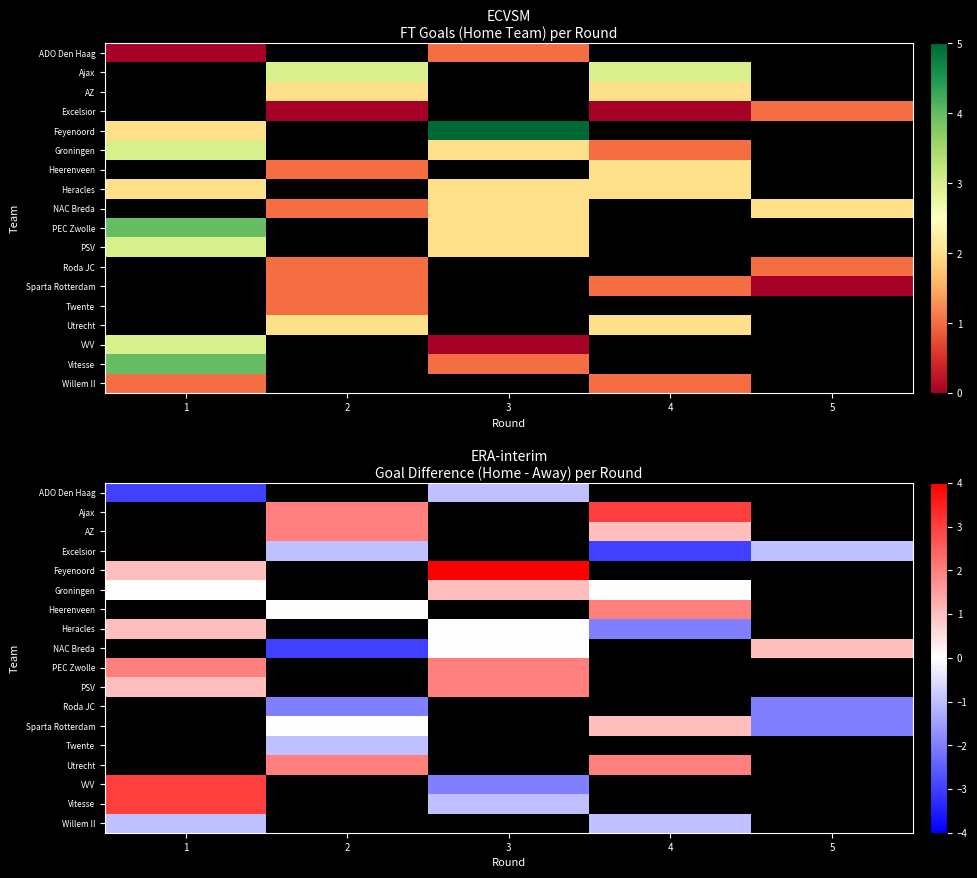

True or false: ADO Den Haag has a value of -0.6 at 1.

False